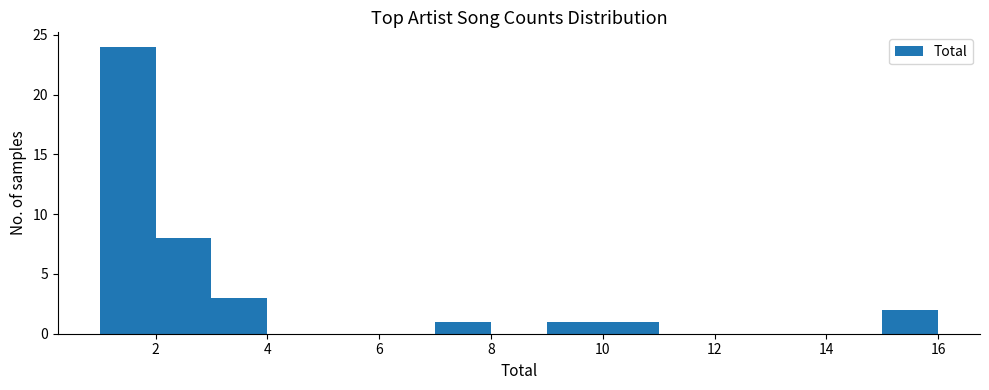

What is the height of the bar covering 2 to 3 on the x-axis? The values are not printed on the chart, so give them approximately, as read against the axis.

8